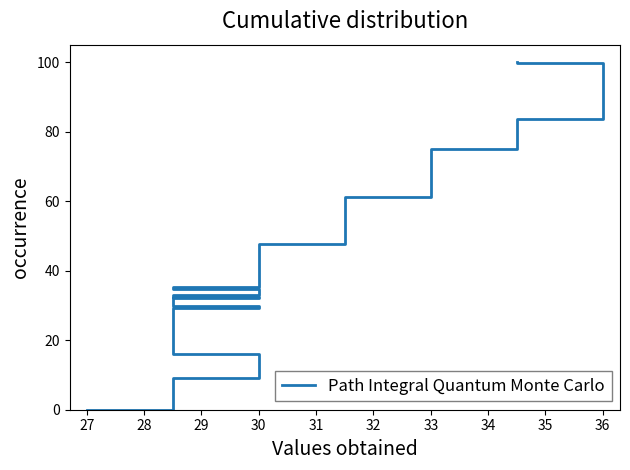

Which label corresponds to the smallest value in the chart?

27